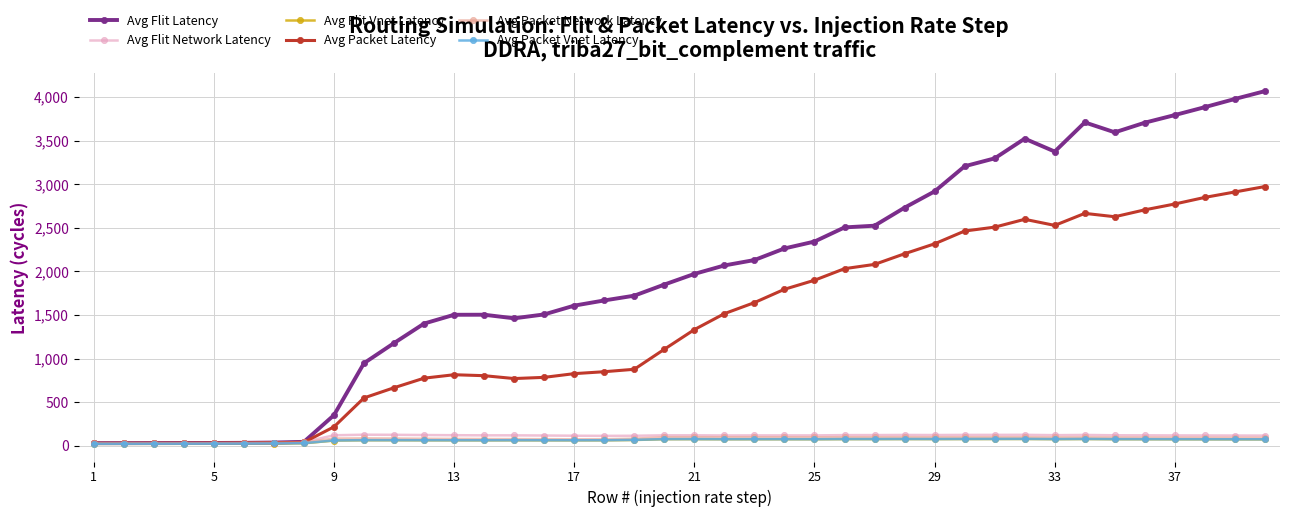

What is the average value of the Avg Packet Vnet Latency series?

62.6